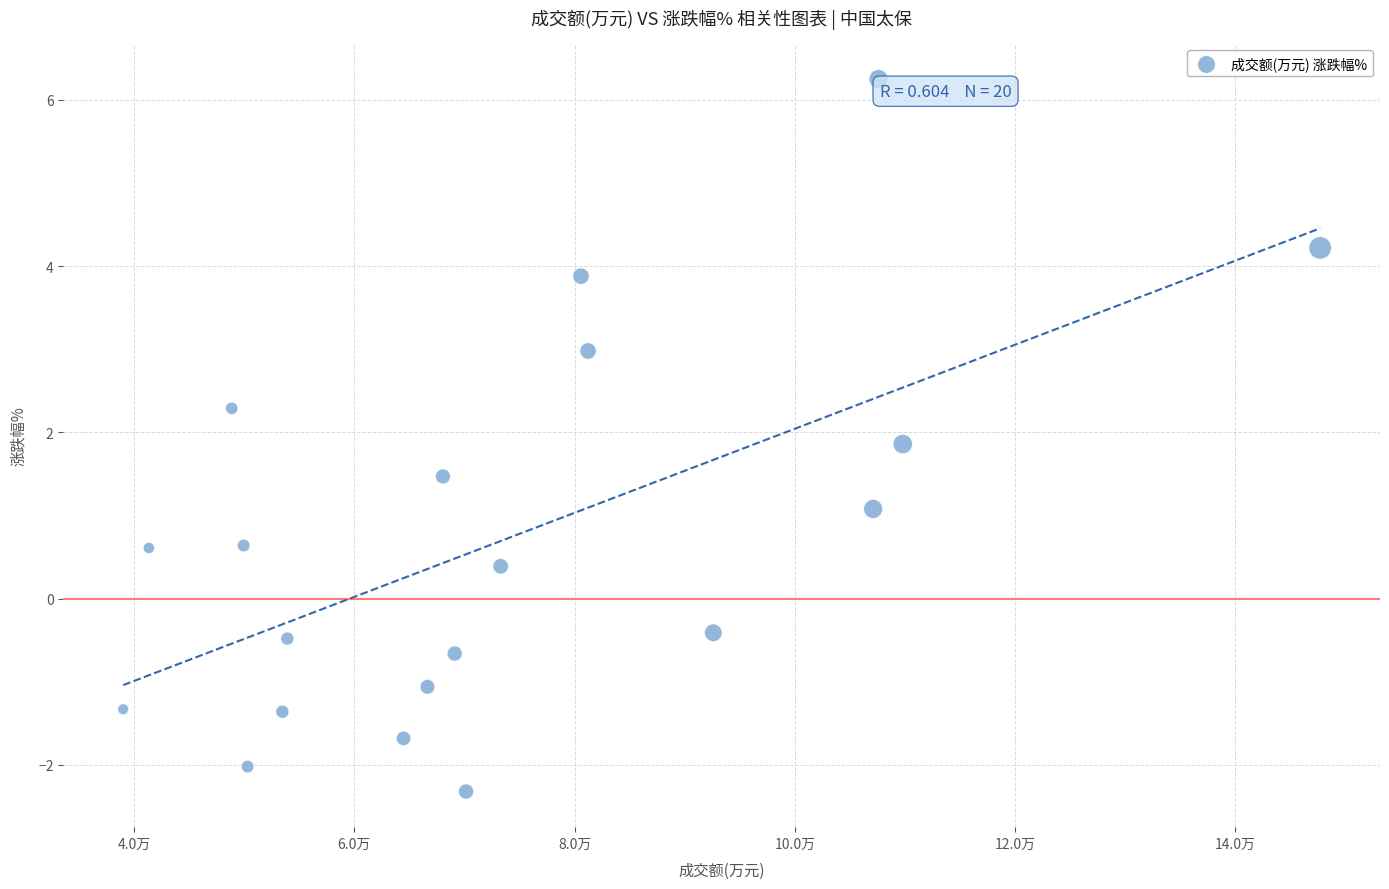

What is the range of Y values (max minus min)?

8.6